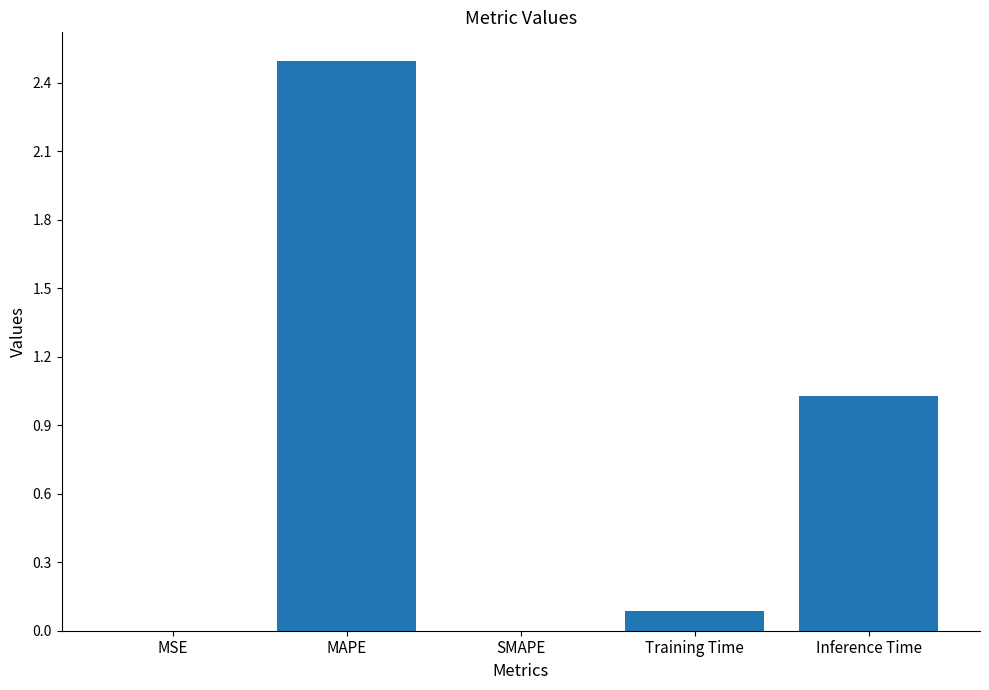

What is the greatest value displayed?

2.5